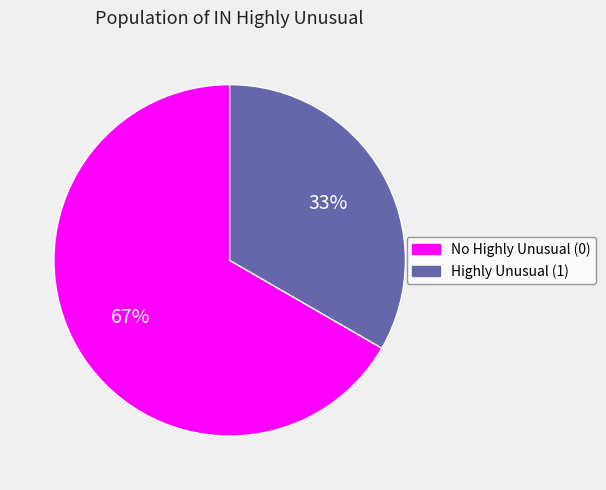

How many slices are in this pie chart?

2